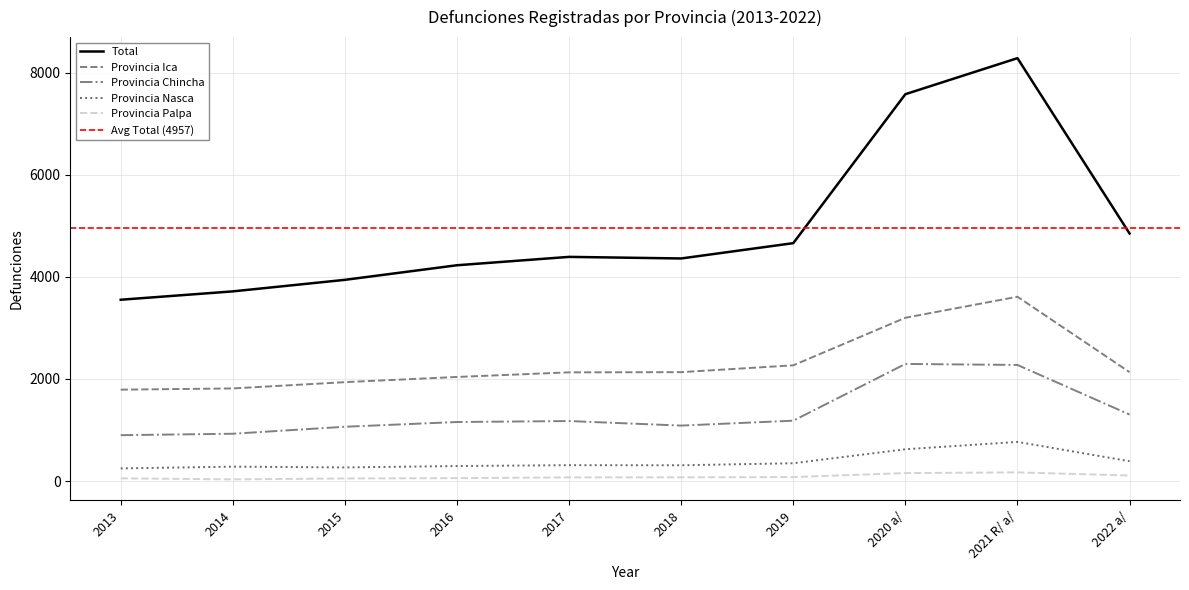

In Provincia Chincha, how many points are lower than both neighbors (excluding endpoints)?

1